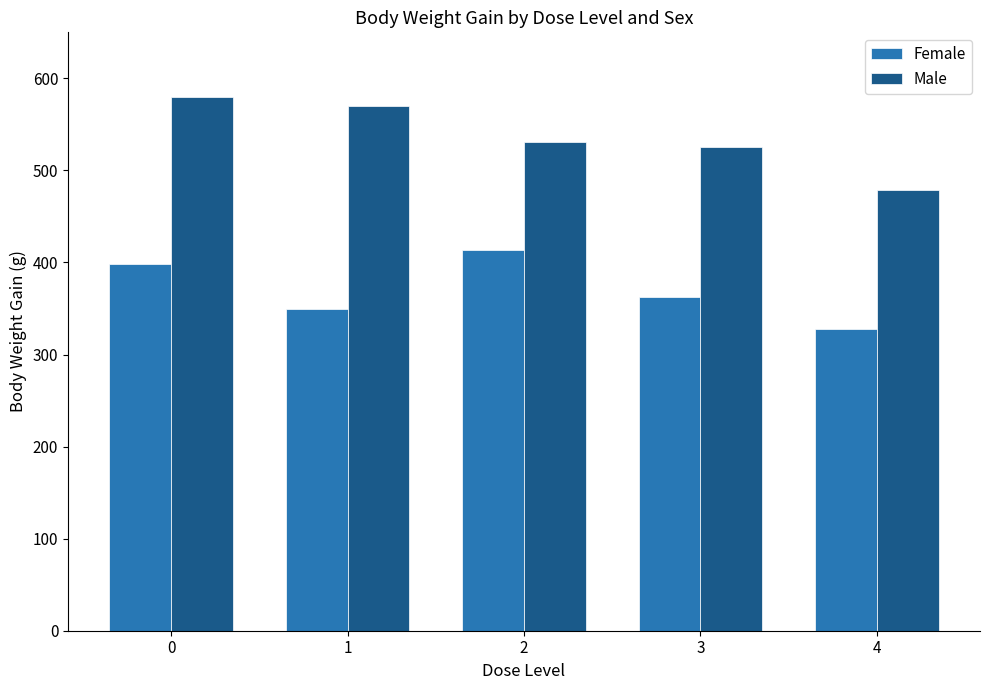

What is the value of the Female bar at the 5th from the left?

328